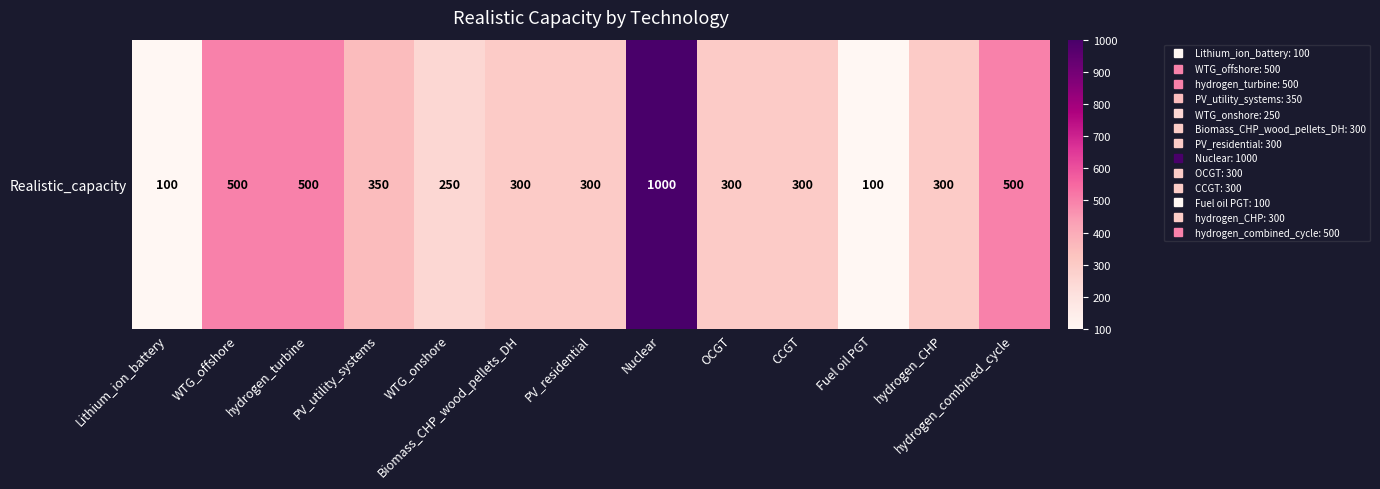

Where is the data nearest to the value 550?

WTG_offshore